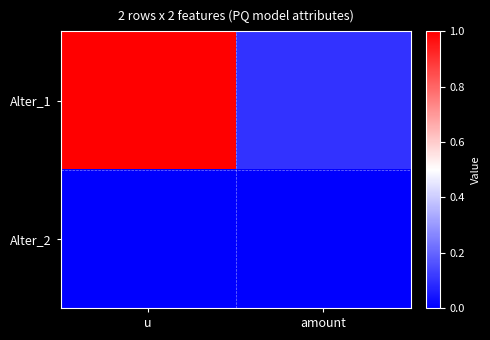

How many categories are shown in the chart?

2